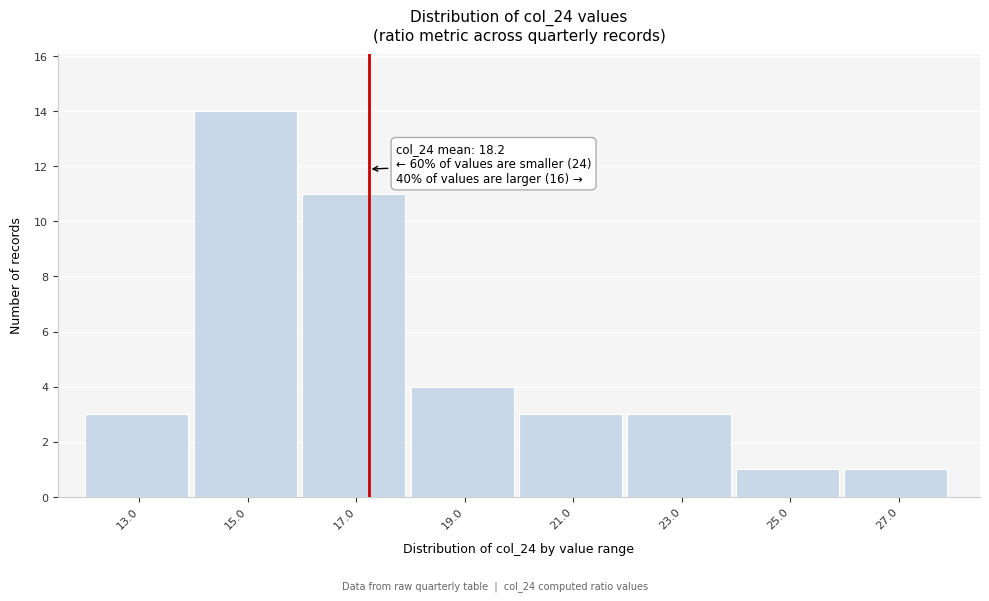

Reading left to right, list all the values displayed in this chart.

3	14	11	4	3	3	1	1